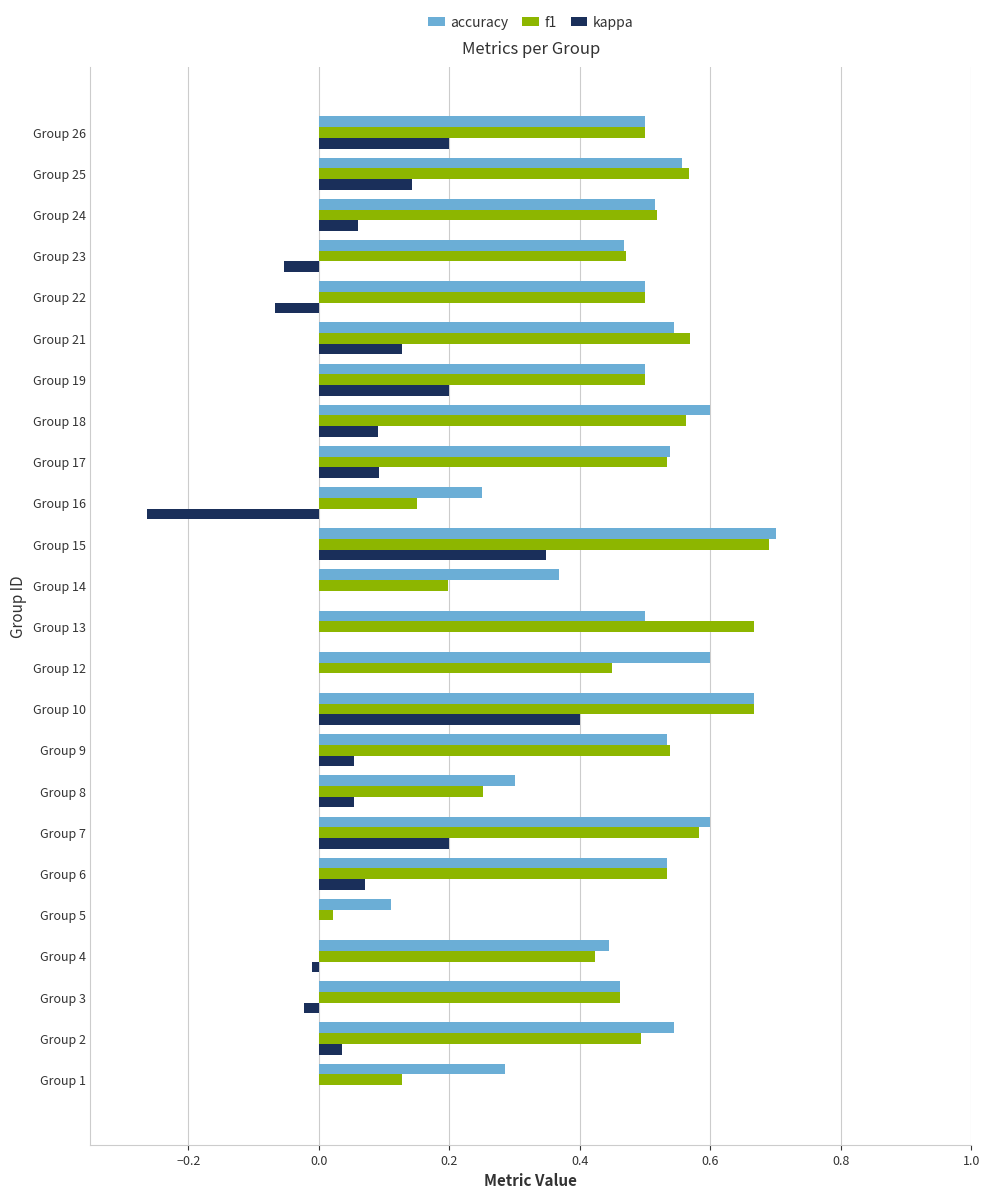

Which category has the highest value in the accuracy series?

Group 15